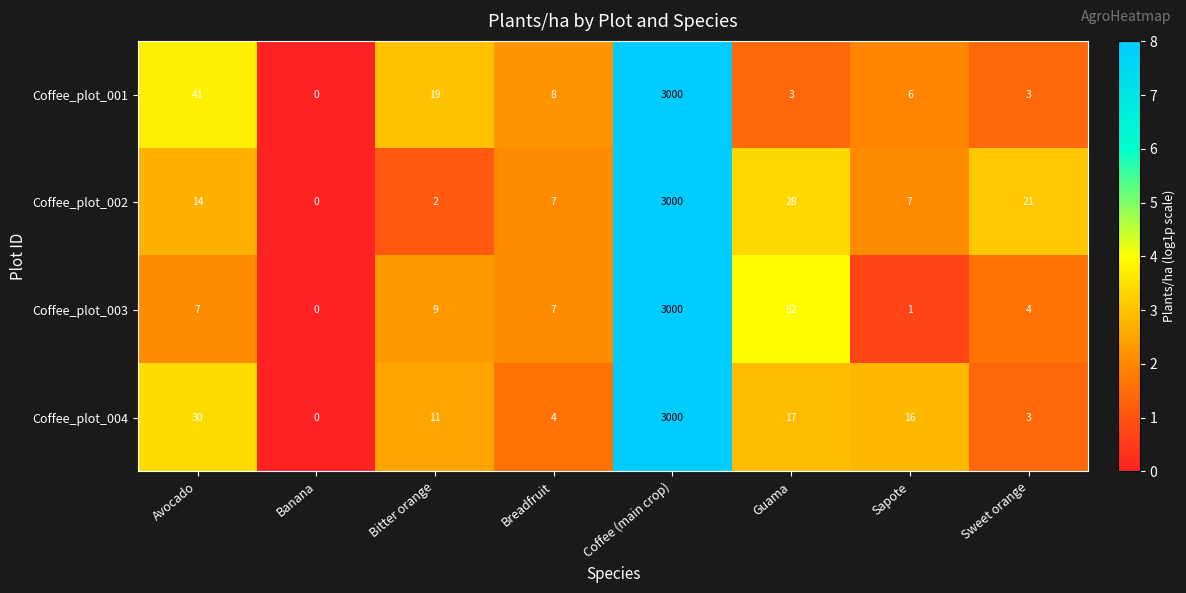

What is the difference between the second highest and second lowest values in the Coffee_plot_001 series?

38